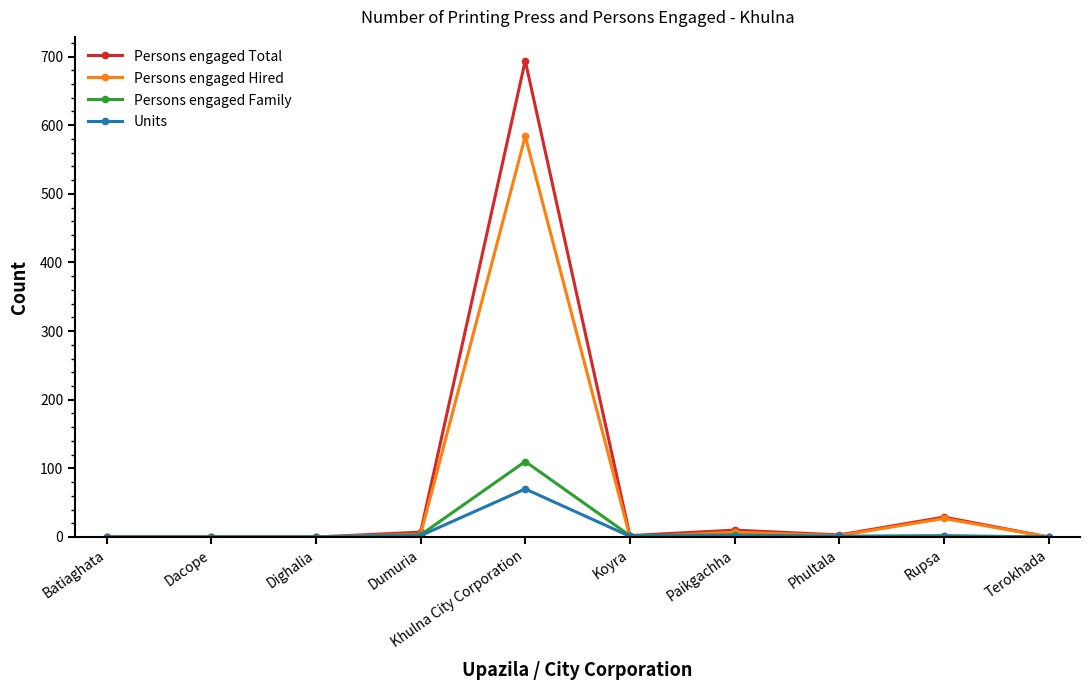

At how many categories does at least one series exceed 673?

1